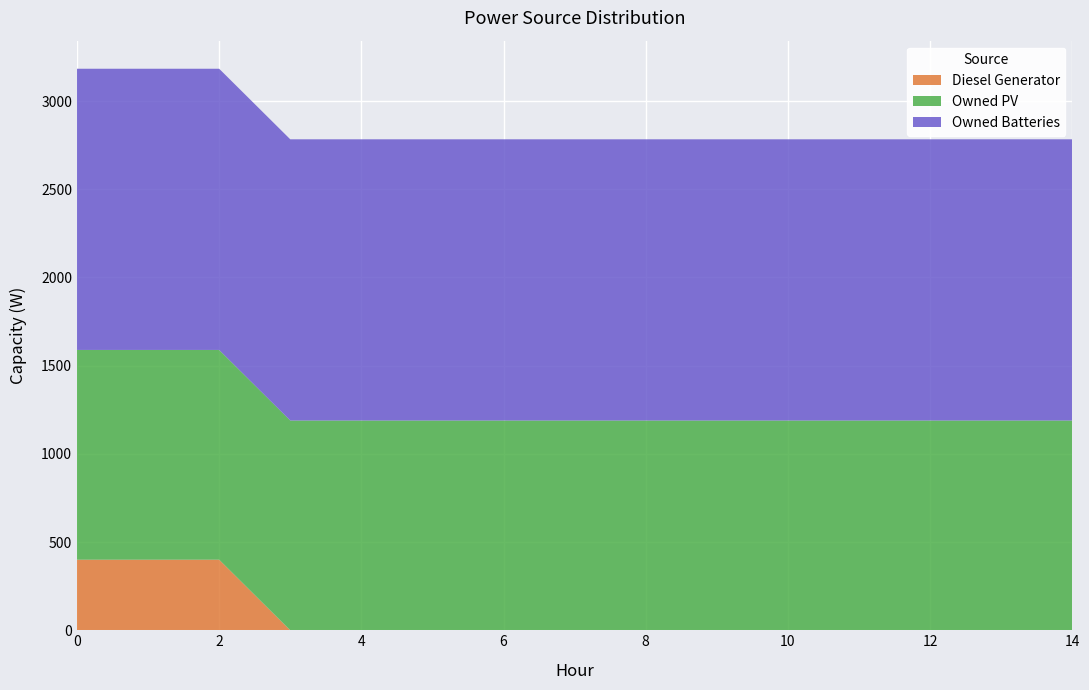

Reading right to left, extract all data points from this chart.

Diesel Generator: 0	0	0	0	0	0	0	0	0	0	0	0	400	400	400
Owned PV: 1189	1189	1189	1189	1189	1189	1189	1189	1189	1189	1189	1189	1189	1189	1189
Owned Batteries: 1594	1594	1594	1594	1594	1594	1594	1594	1594	1594	1594	1594	1594	1594	1594